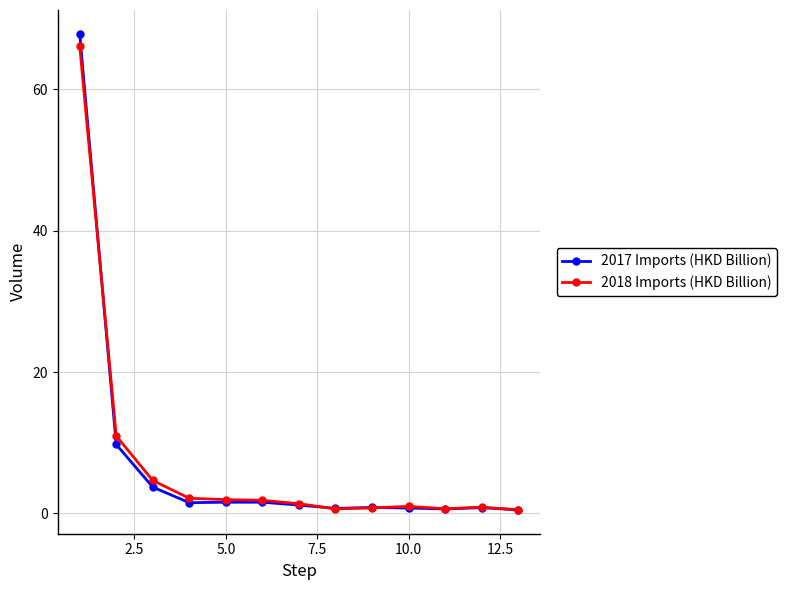

What is the value of the 2017 Imports (HKD Billion) point at the 3rd from the left?

3.7